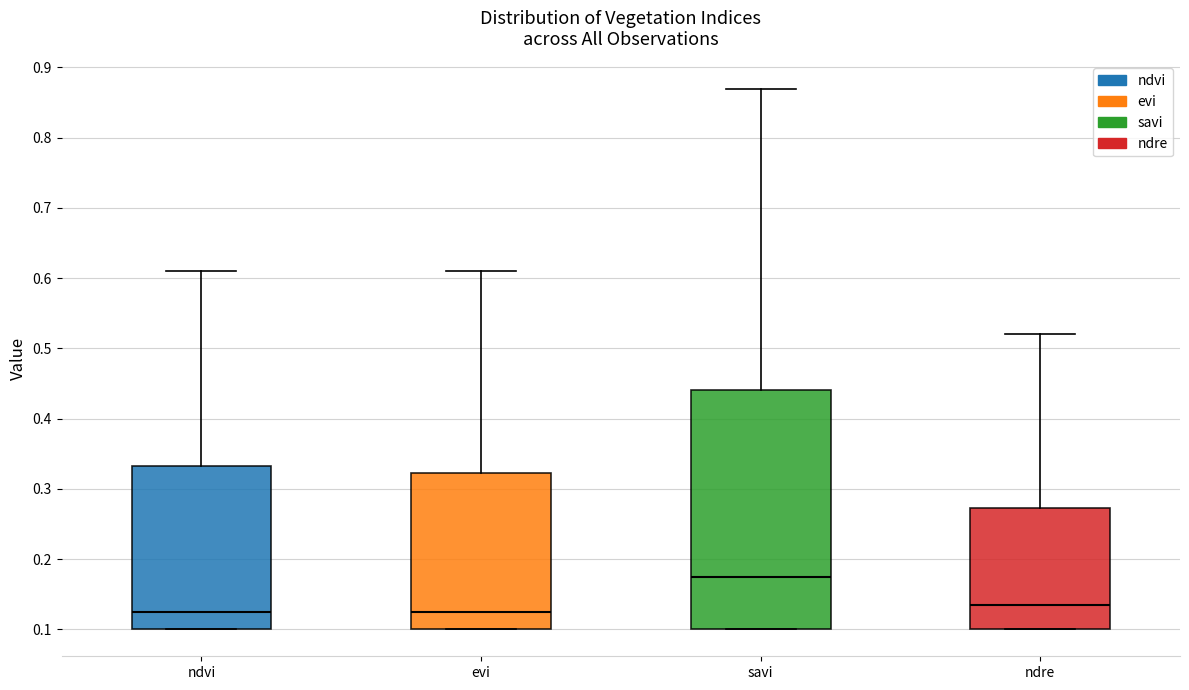

Which box is the tallest, from its lower edge to its upper edge?

savi